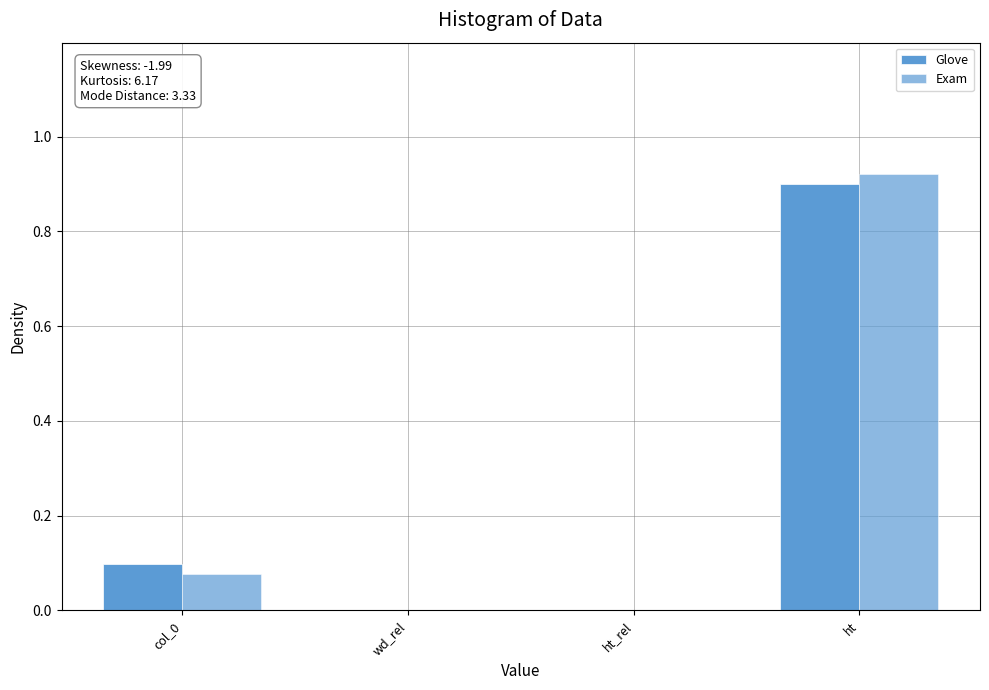

How many groups of bars are there?

4